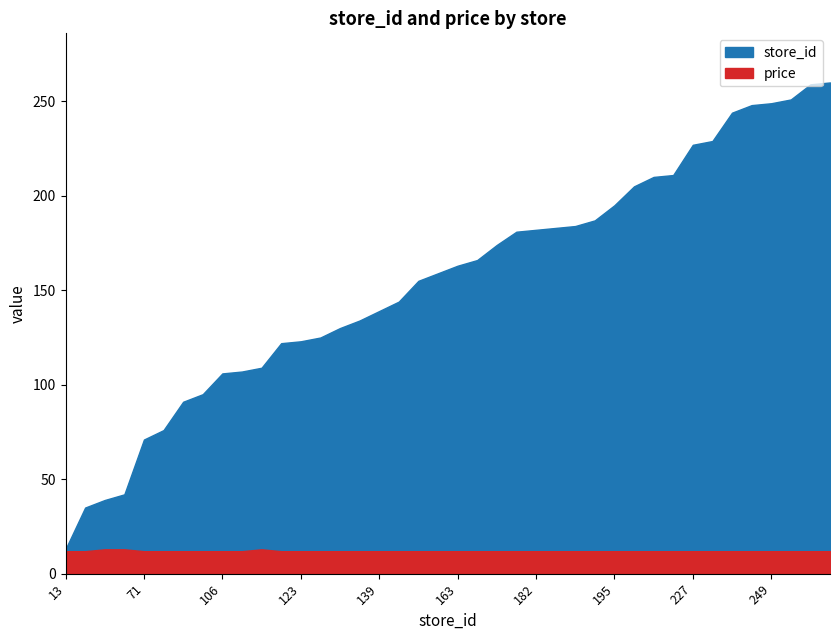

The store_id series shows 166.0 at 166. True or false?

True